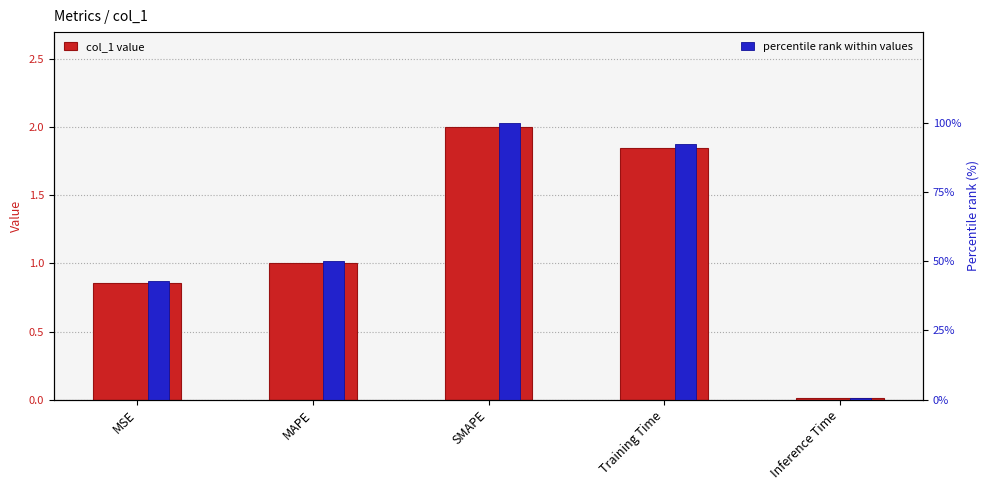

Where does the col_1 value series first go above 1?

MAPE